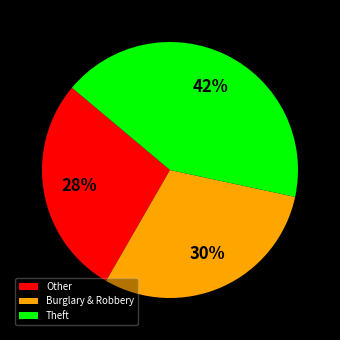

Is it true that Burglary & Robbery is 30% of the pie?

True